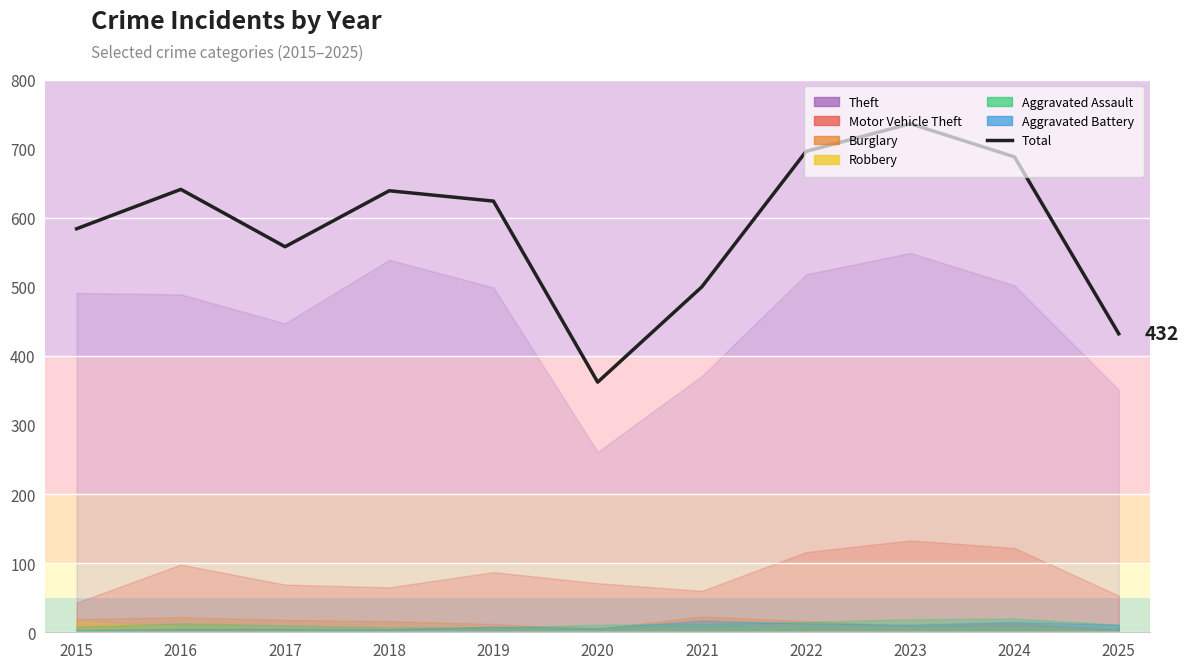

Approximately how many times larger is the value at 2024 compared to 2015?

1.2